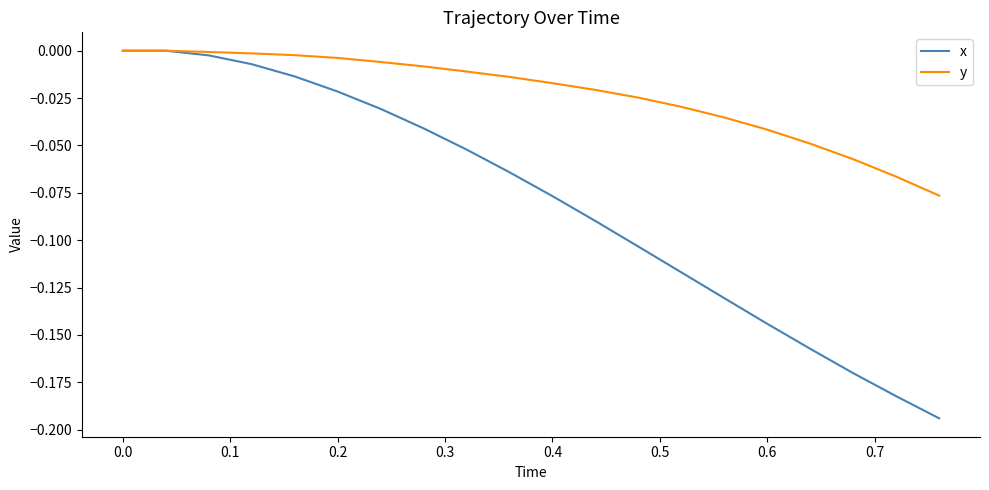

Which series has the largest range (max minus min)?

x